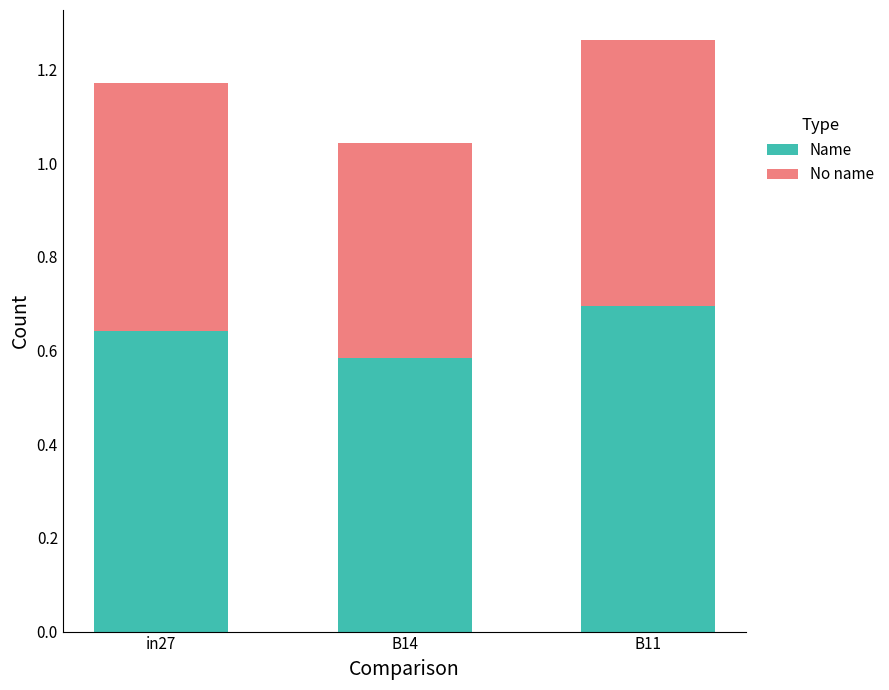

Count the Name values in the range 0 to 1.

3